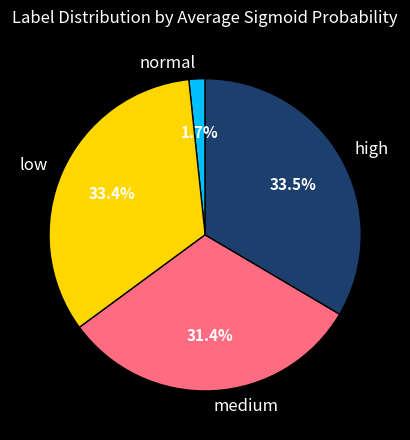

Count the number of slices in the pie.

4